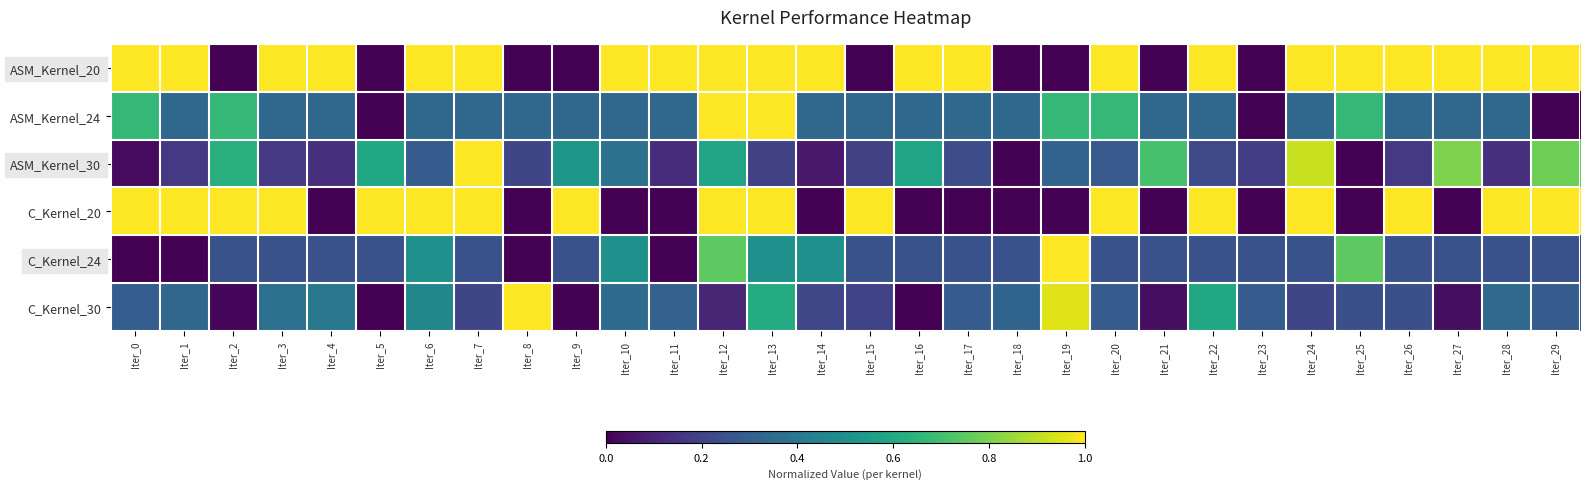

At how many categories does at least one series exceed 0?

30